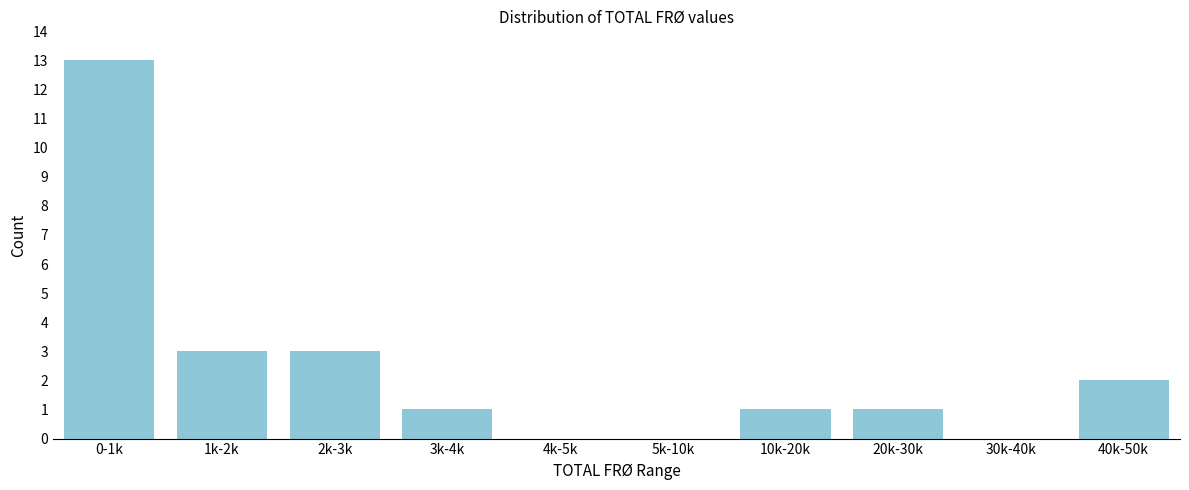

Reading right to left, transcribe all the data shown in this chart.

40k-50k=2	30k-40k=0	20k-30k=1	10k-20k=1	5k-10k=0	4k-5k=0	3k-4k=1	2k-3k=3	1k-2k=3	0-1k=13